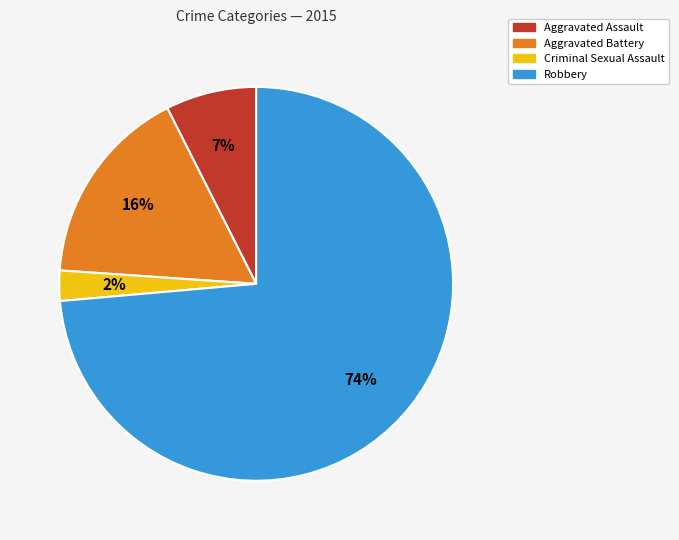

Approximately how many times larger is the value at Criminal Sexual Assault compared to Aggravated Assault?

0.3